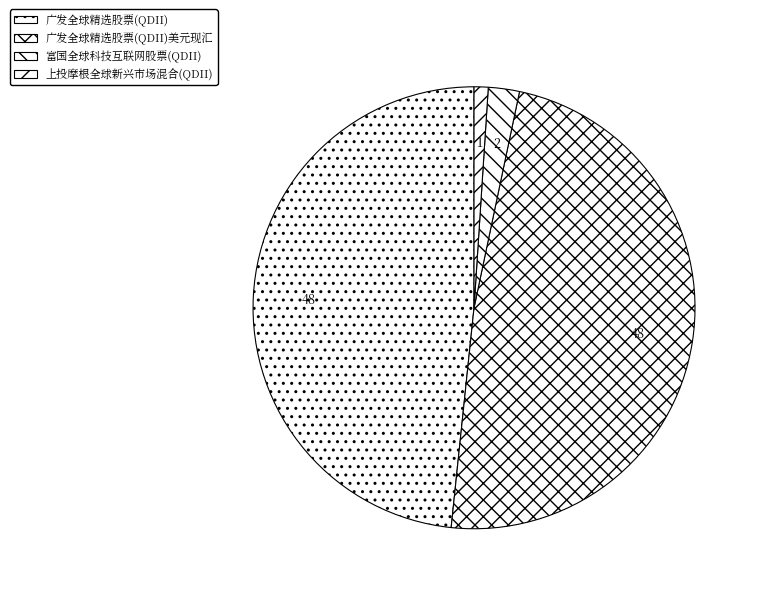

Count the number of slices in the pie.

4